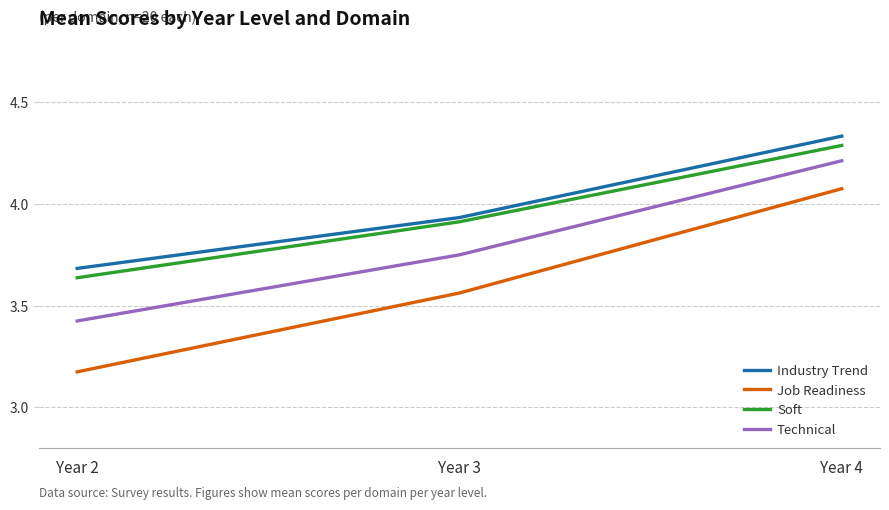

Is it true that Soft equals 4.3 at Year 4?

True